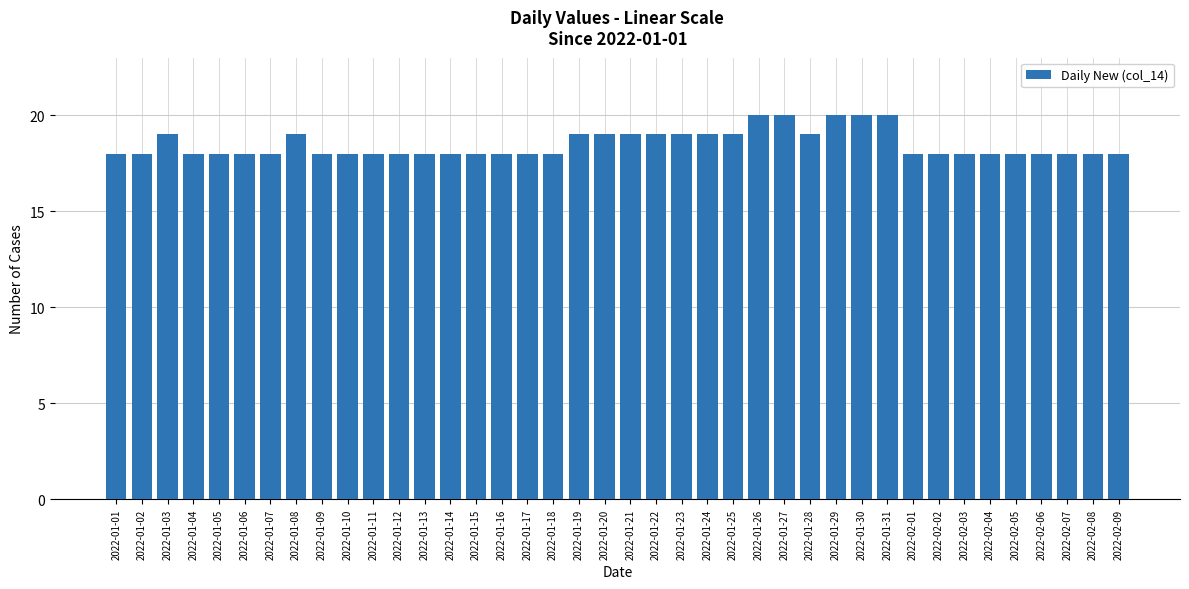

True or false: the data shows 28 at 2022-02-07.

False